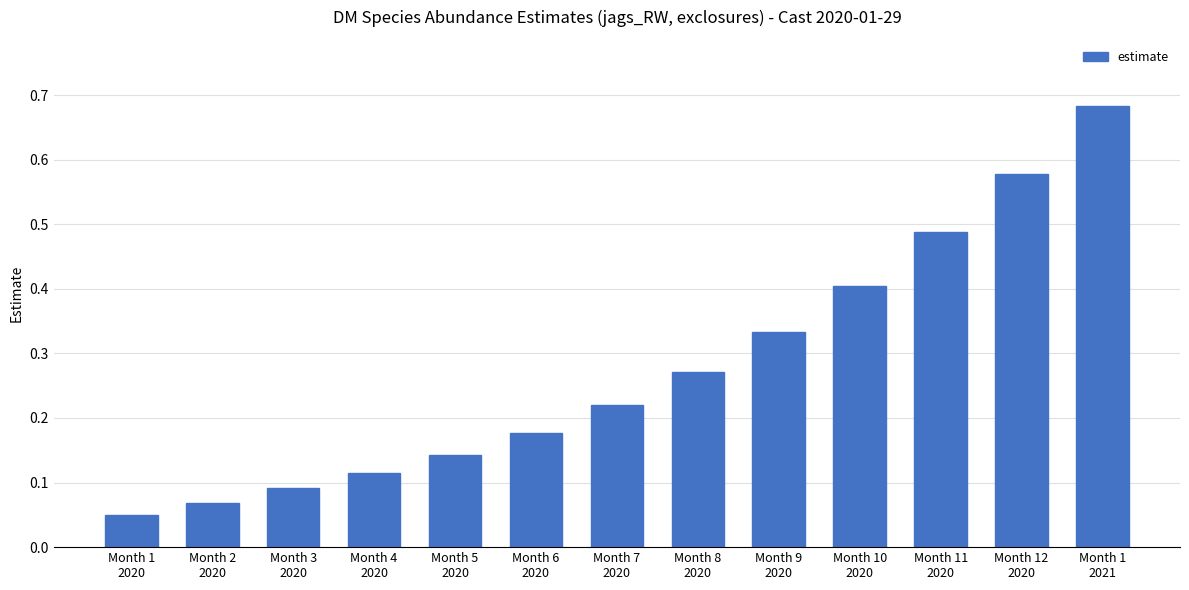

The value at Month 9
2020 is 0.5. True or false?

False